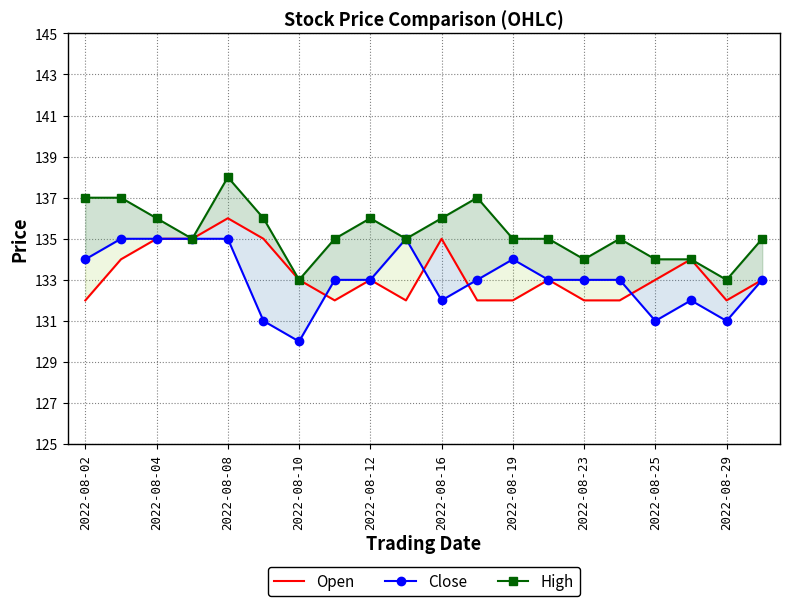

How many High values are between 135 and 136?

11